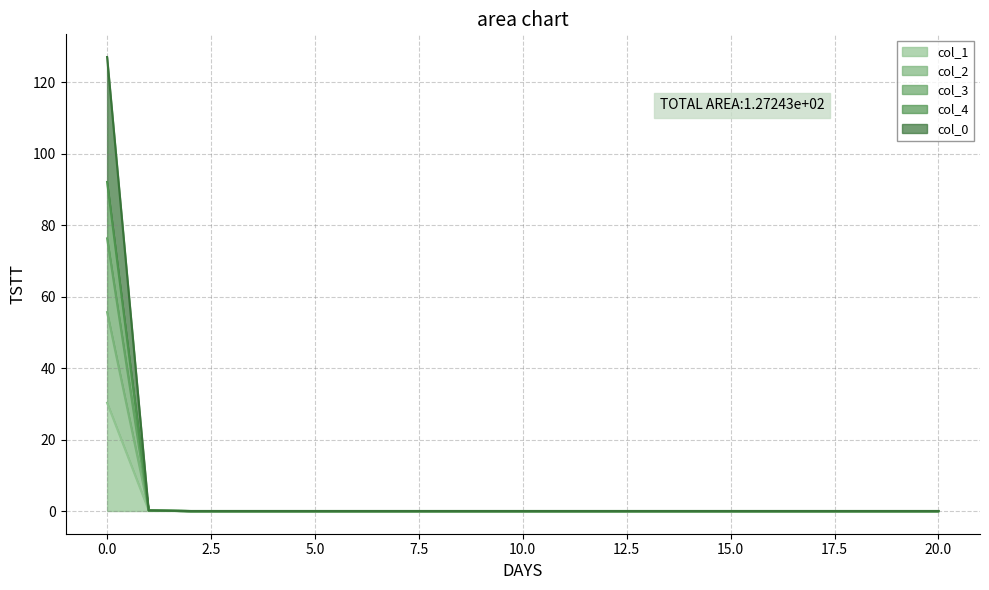

The col_2 series shows 50.0 at 20. True or false?

False